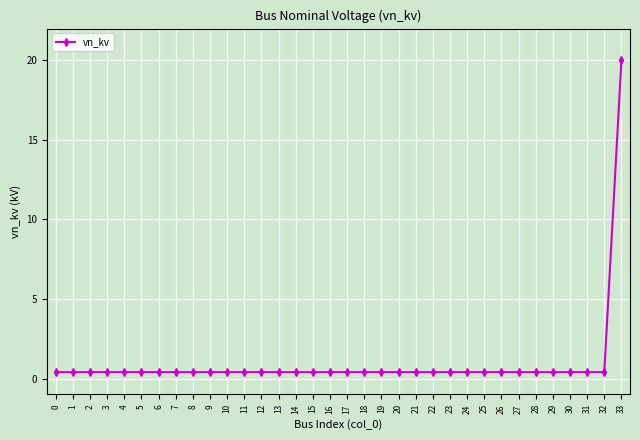

How many data points does each series have?

34